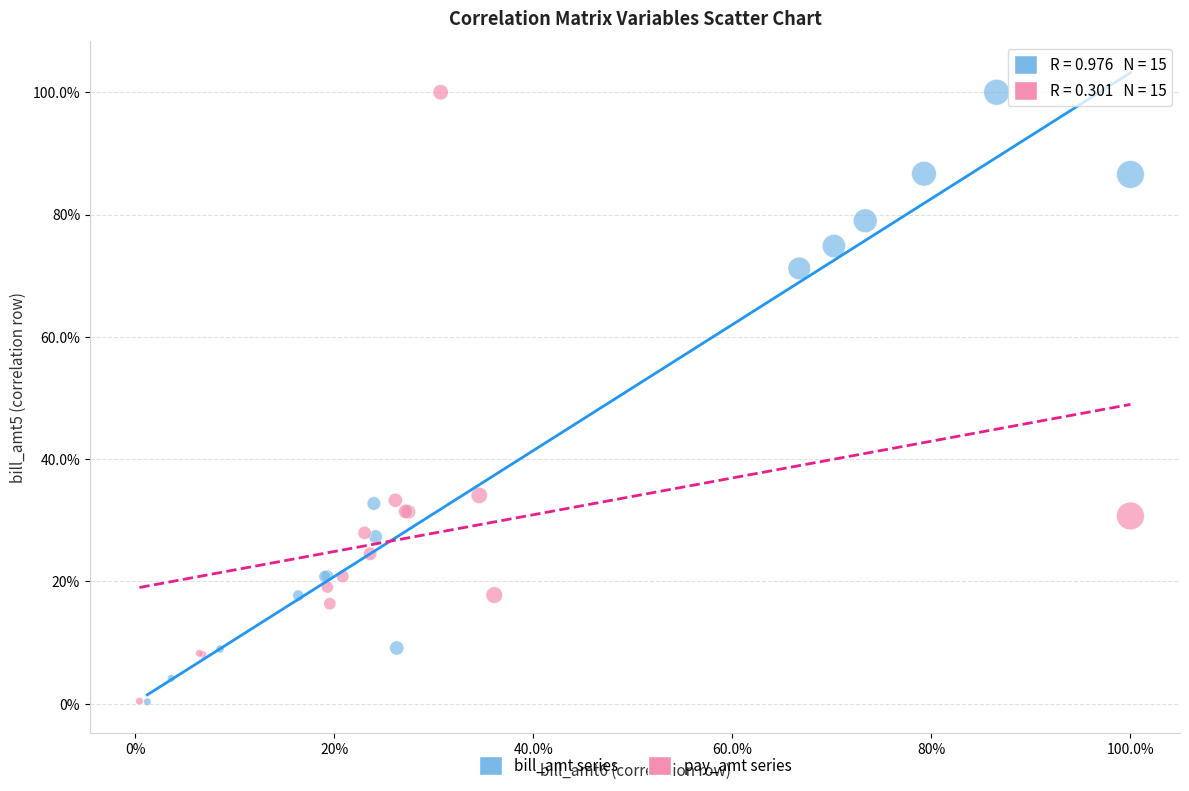

What are all the series names shown in the legend?

bill_amt series, pay_amt series